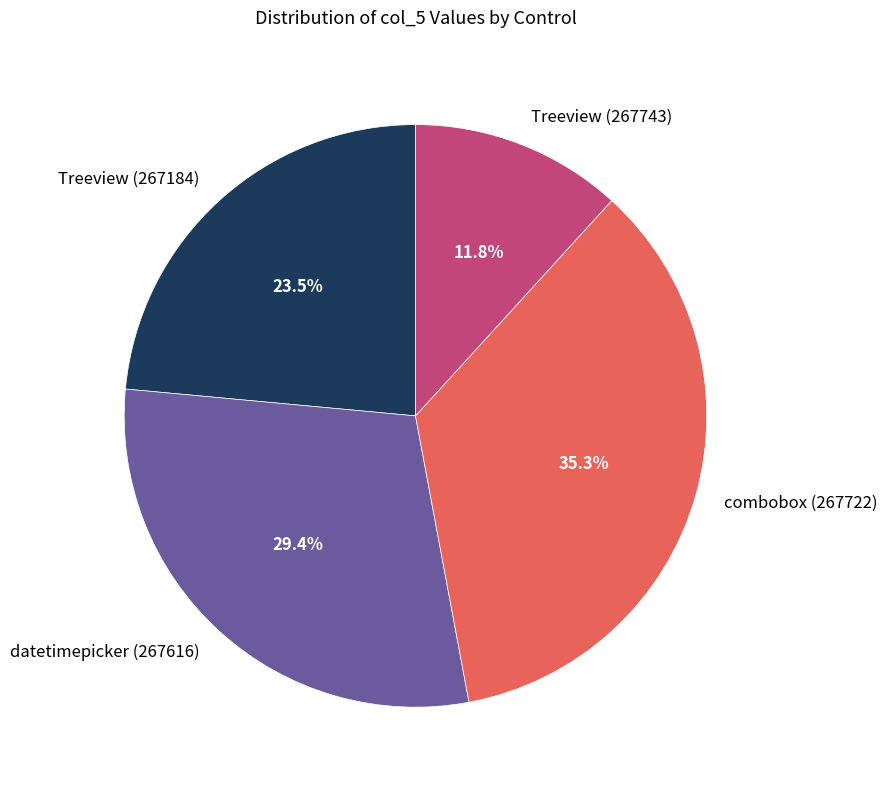

Does combobox (267722) account for over 50% of the chart?

No